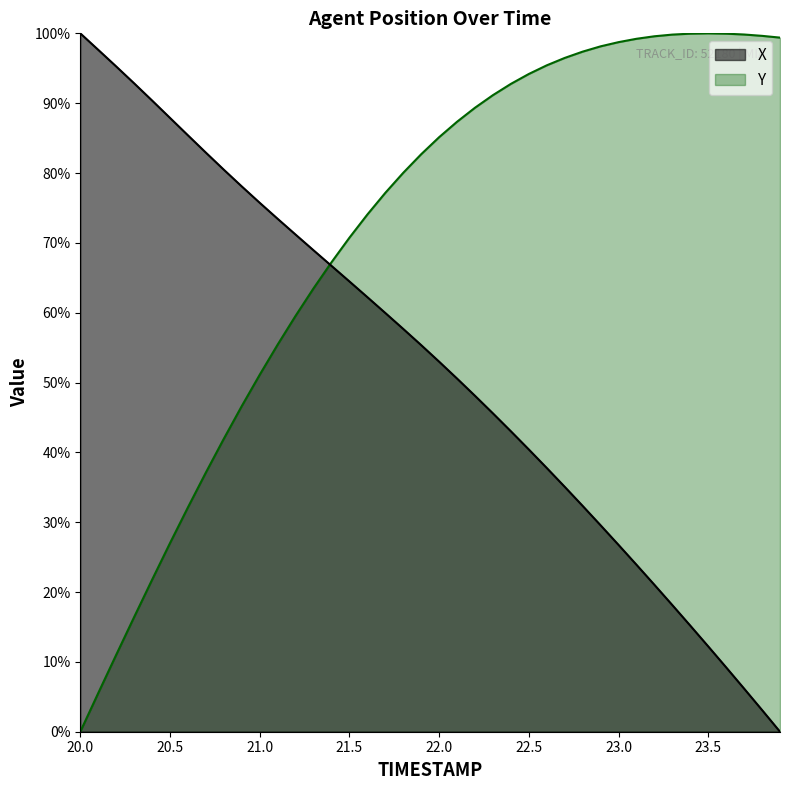

True or false: Y has more than 1 points higher than both neighbors.

False